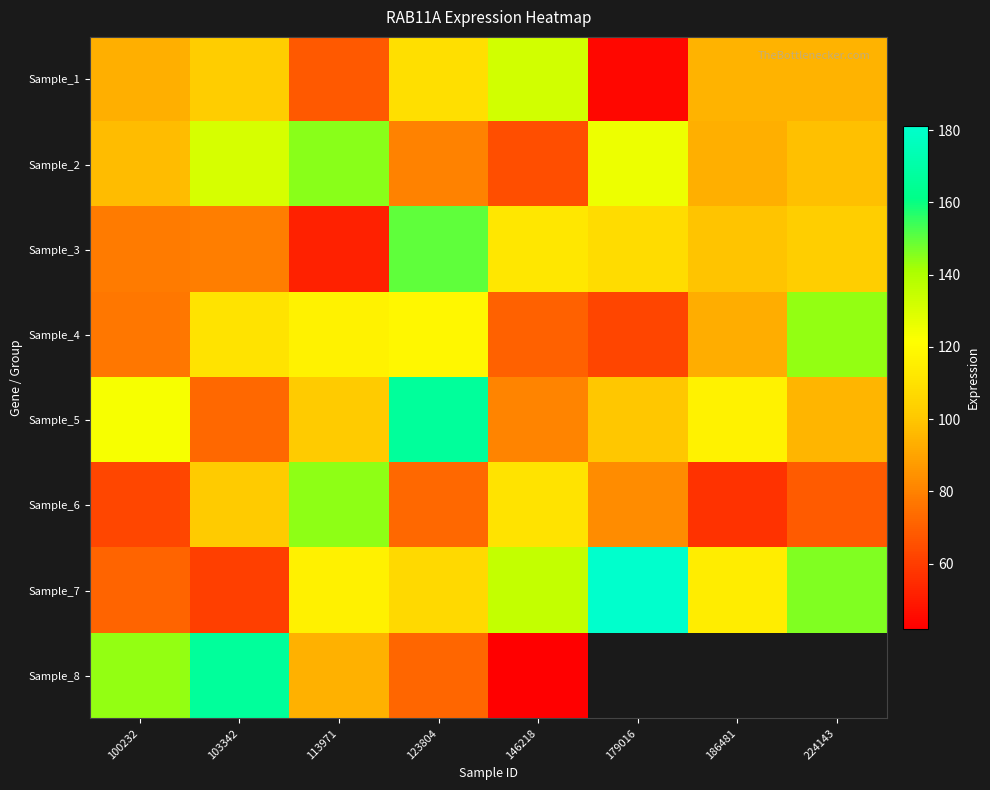

What is the minimum value shown in the chart?

41.9